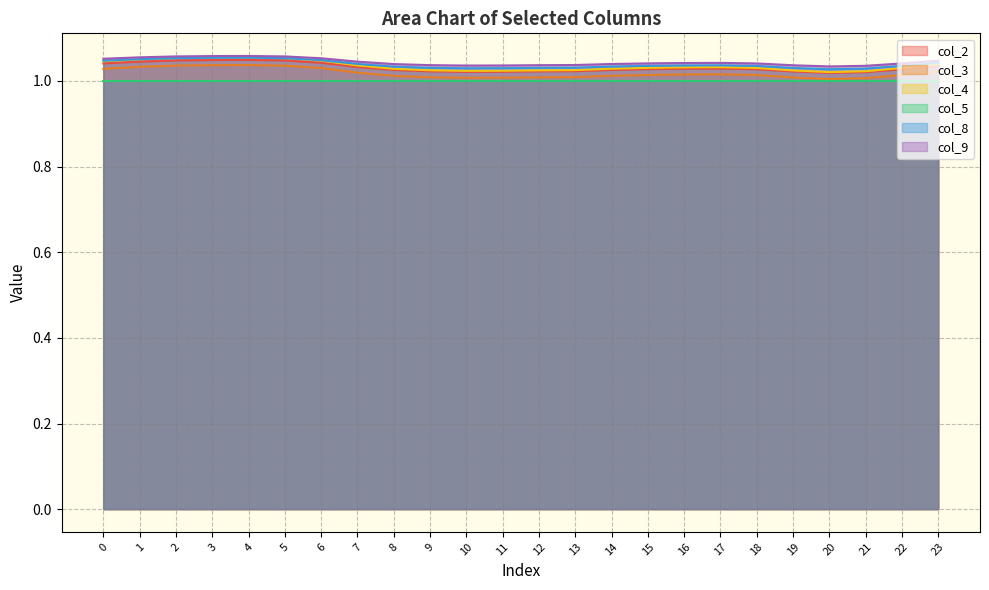

At which category is the sum across all series the highest?

4